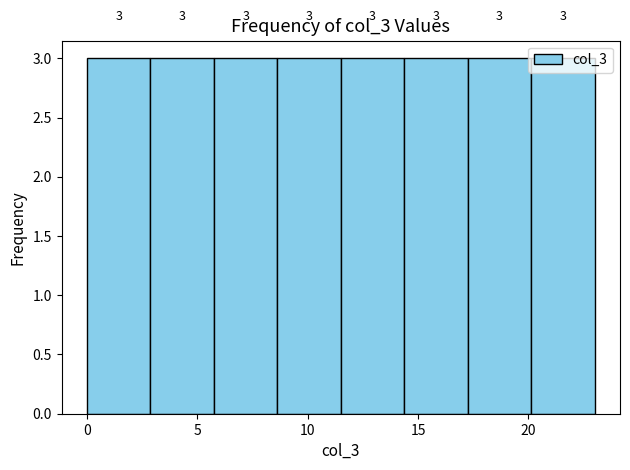

Reading left to right, list every bar in this chart as the range it spans on the x-axis followed by its height. The bar edges are not printed on the chart, so give them approximately, as read against the axis.

0.0 to 3.0: 3
3.0 to 6.0: 3
6.0 to 8.5: 3
8.5 to 11.5: 3
11.5 to 14.5: 3
14.5 to 17.5: 3
17.5 to 20.0: 3
20.0 to 23.0: 3